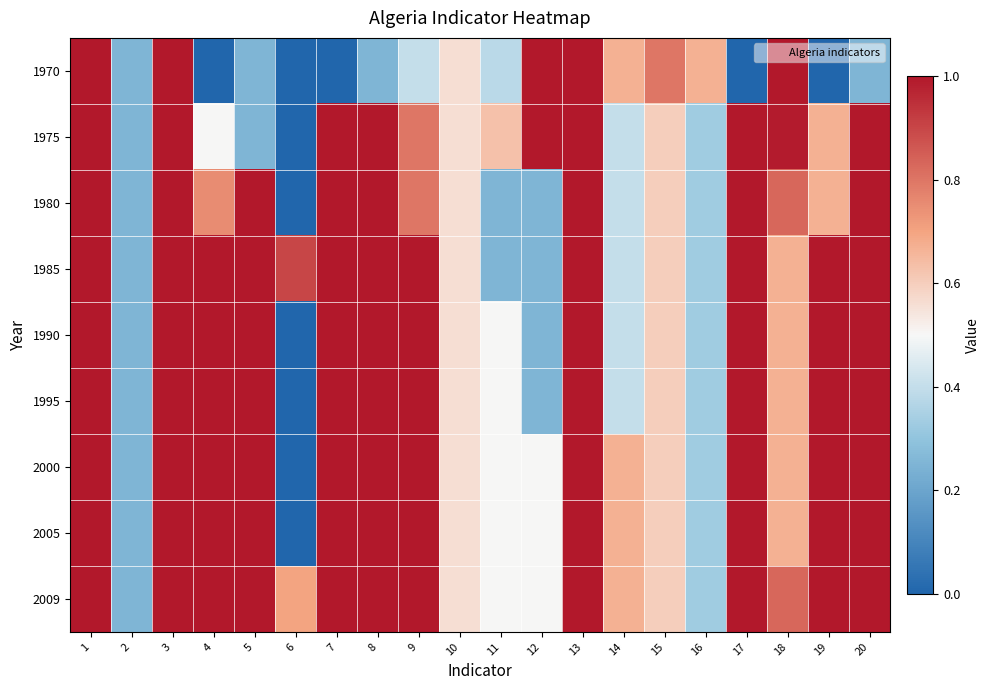

Between 7 and 15, which is larger?

15